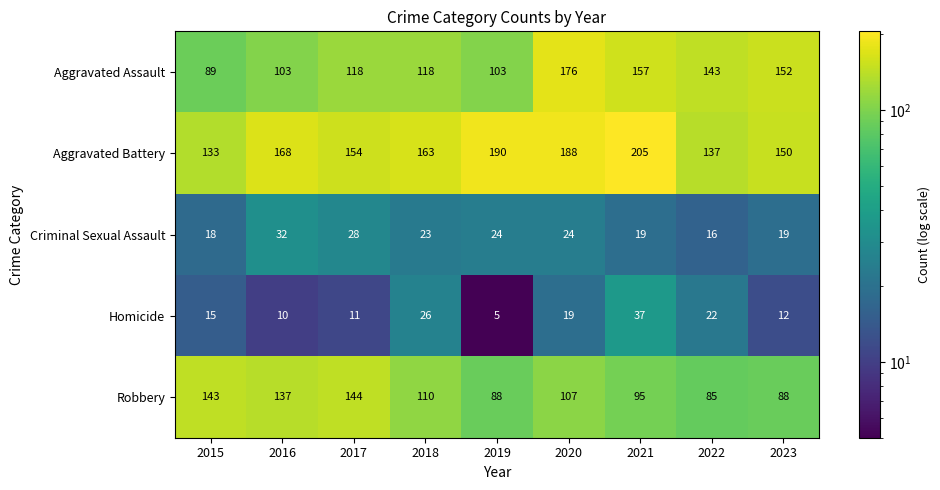

At which category is the sum across all series the highest?

2020